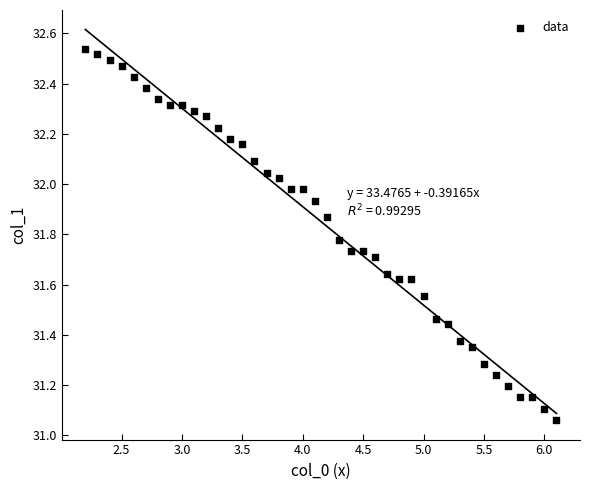

What is the range of Y values (max minus min)?

1.5